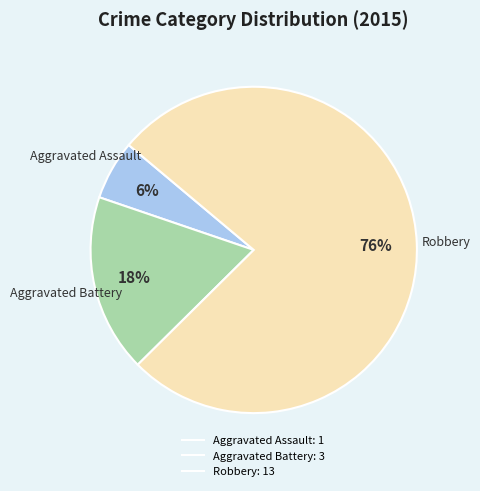

Which slice represents more than half of the pie?

Robbery